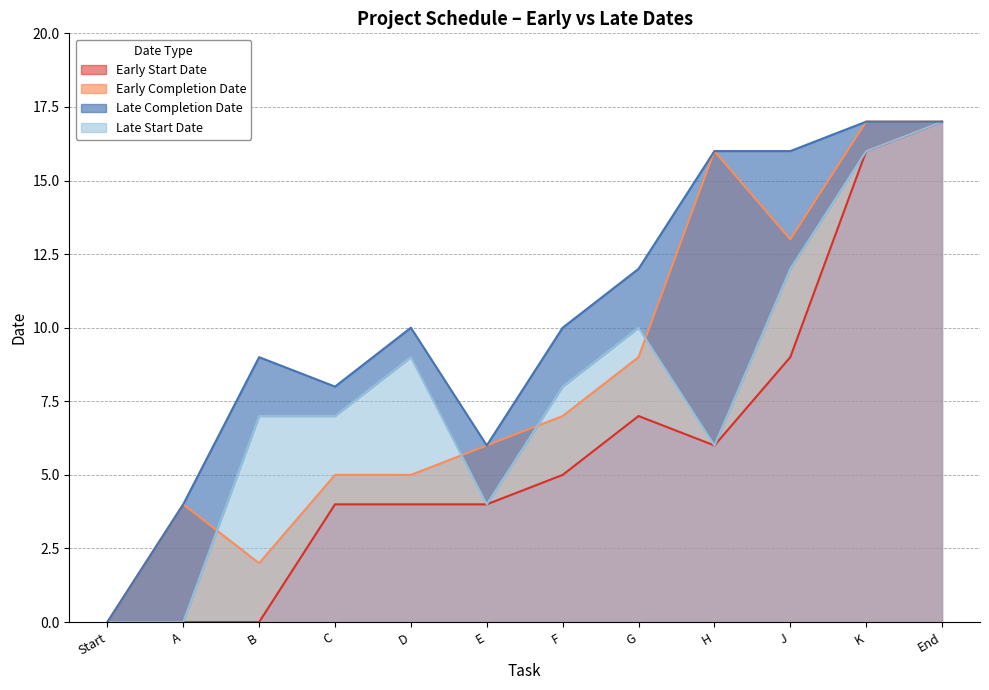

True or false: Early Completion Date has a value of 8 at C.

False